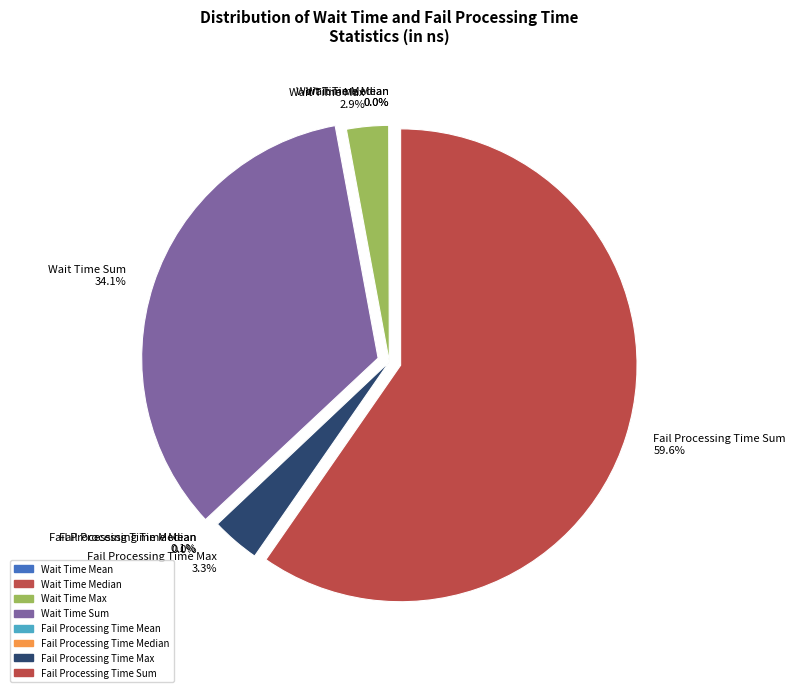

What is the majority slice?

Fail Processing Time Sum